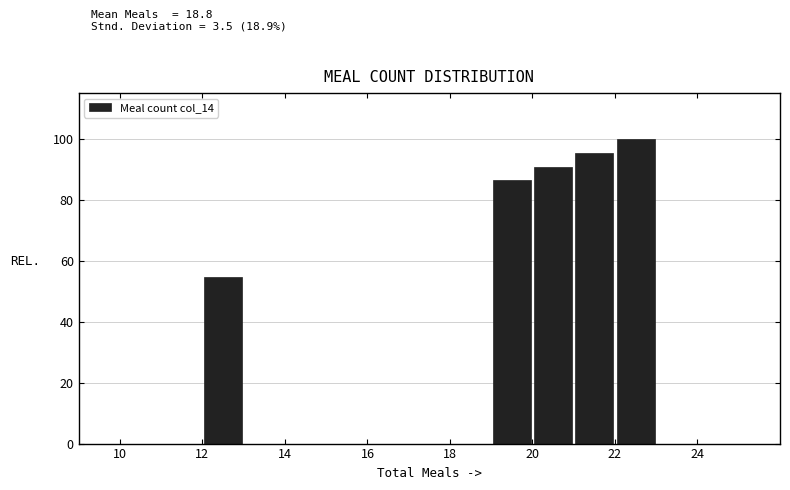

Which range on the x-axis has the tallest bar?

22 to 23